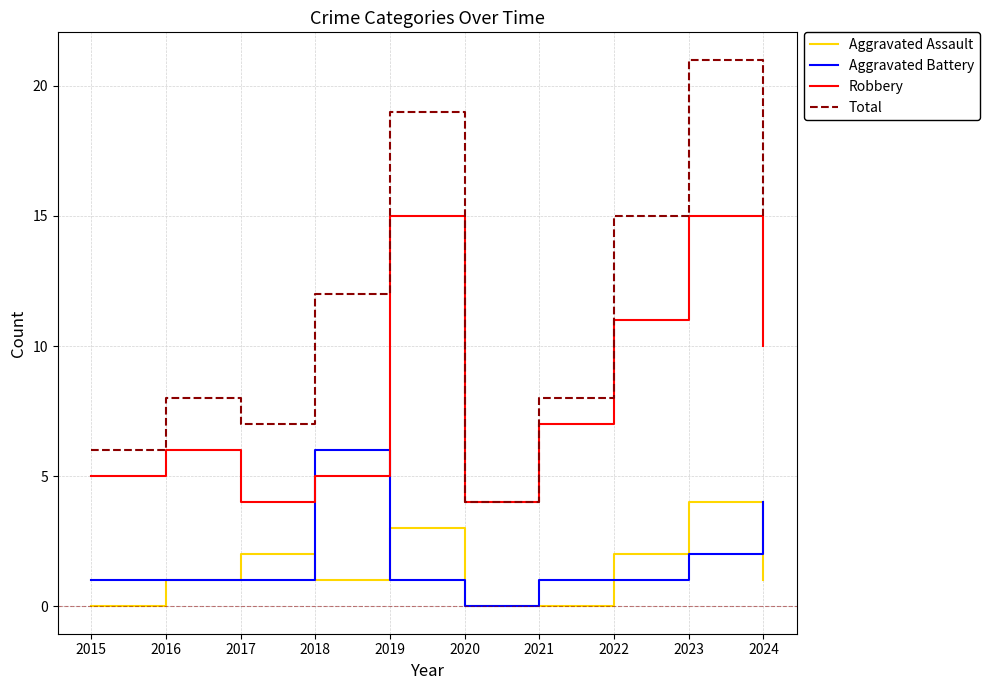

Which category has the lowest value in the Total series?

2020